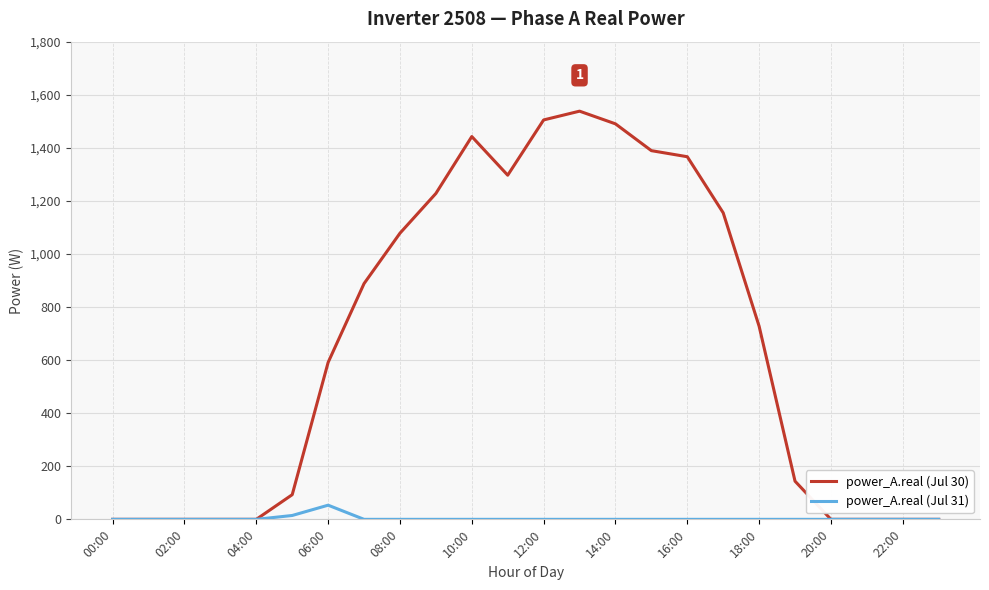

Rank the series by their maximum value, from highest to lowest.

power_A.real (Jul 30), power_A.real (Jul 31)